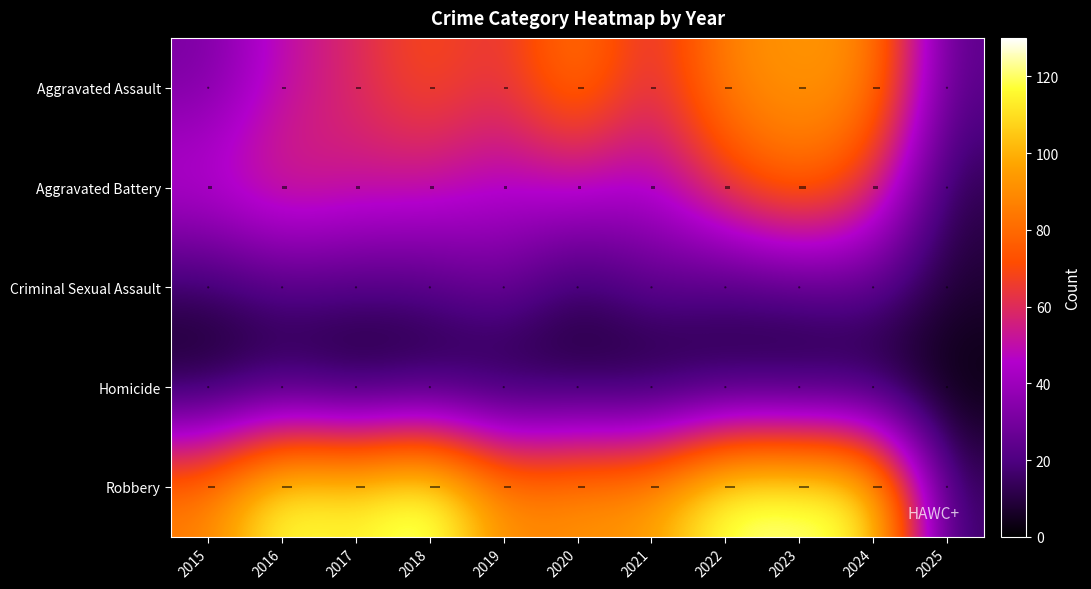

True or false: Robbery has a value of 146 at 2019.

False